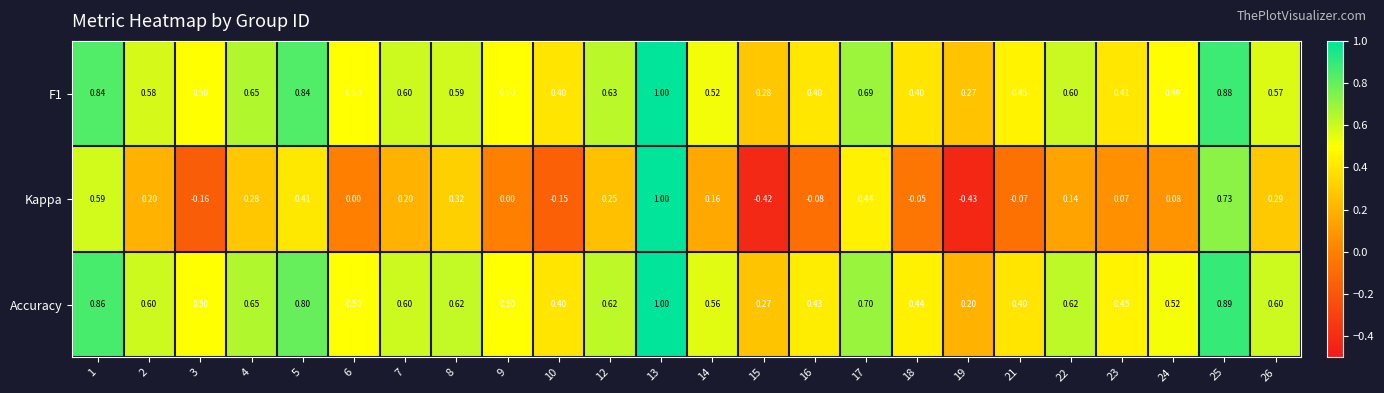

Which series changed the most between 16 and 24?

Kappa